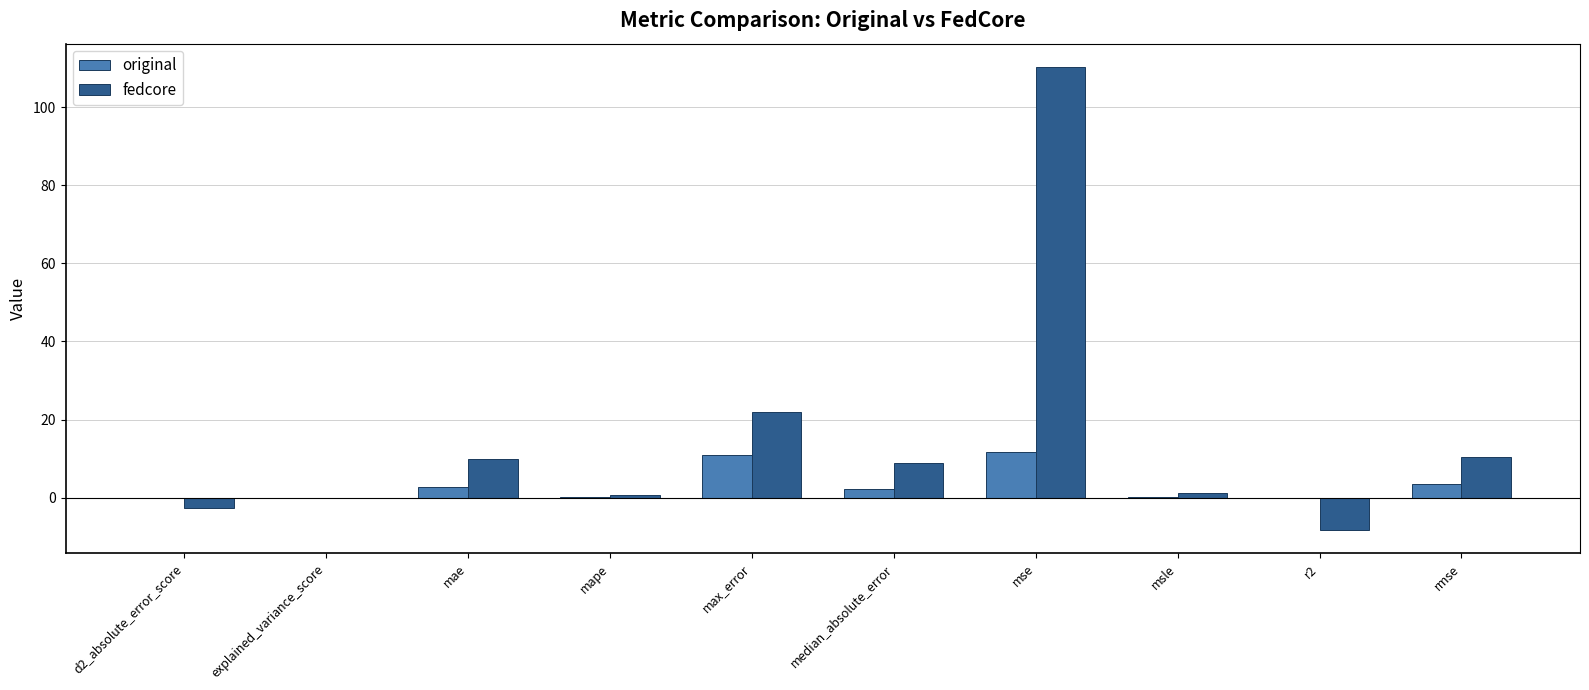

Count the number of data series in this chart.

2